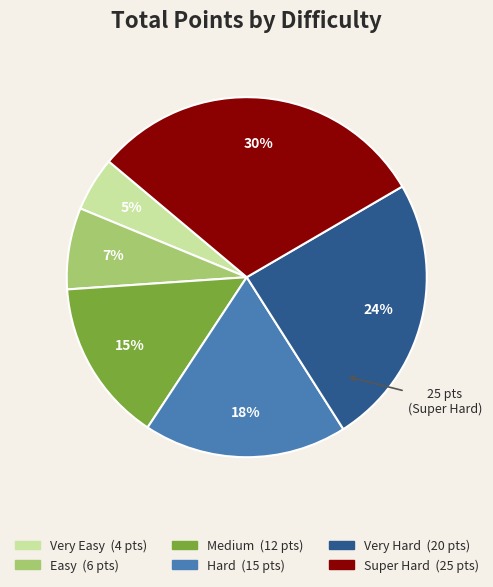

To the nearest percent, what is the average slice percentage?

17%